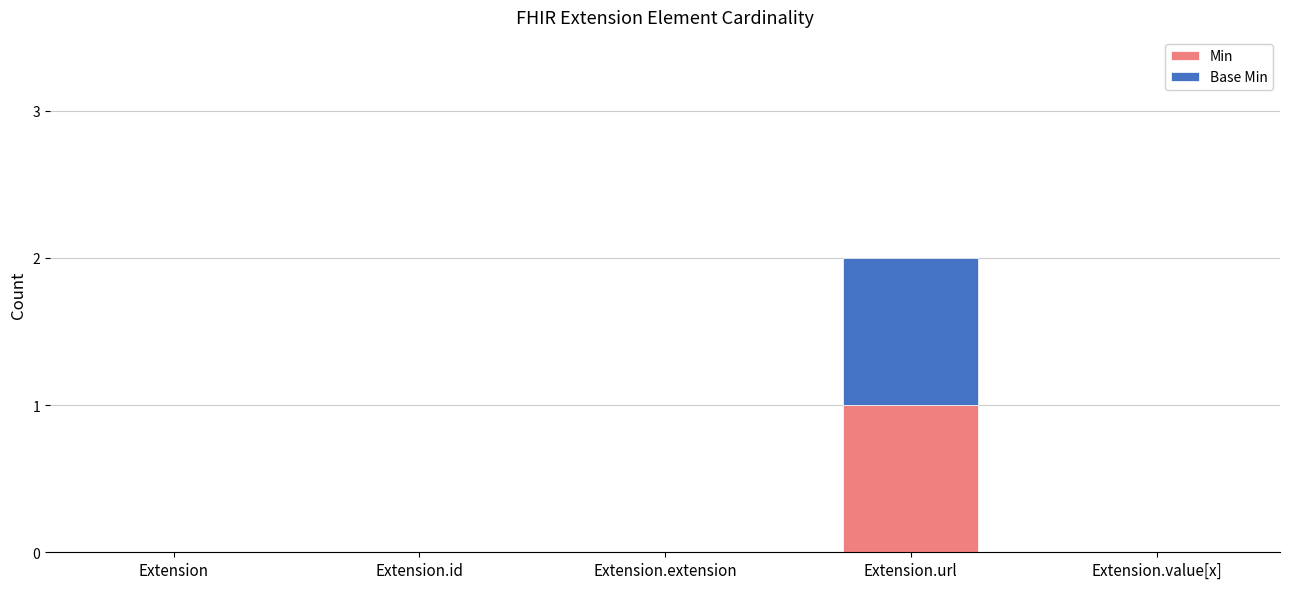

At which category is the sum across all series the highest?

Extension.url